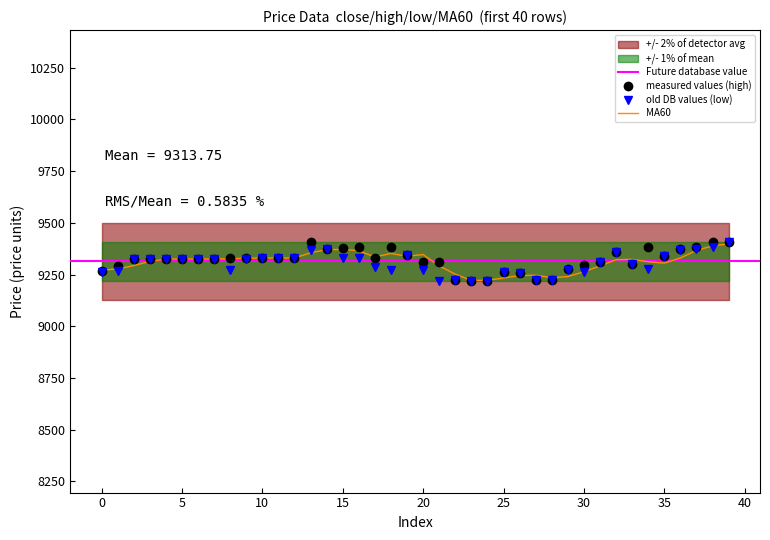

Which series changed the most between 6 and 34?

high